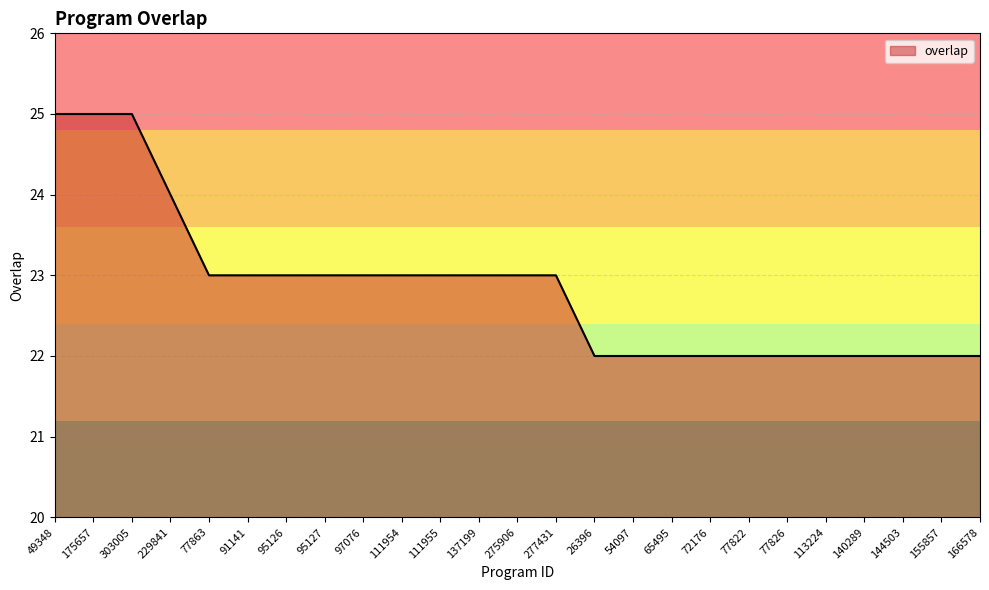

The value at 26396 is 22. True or false?

True